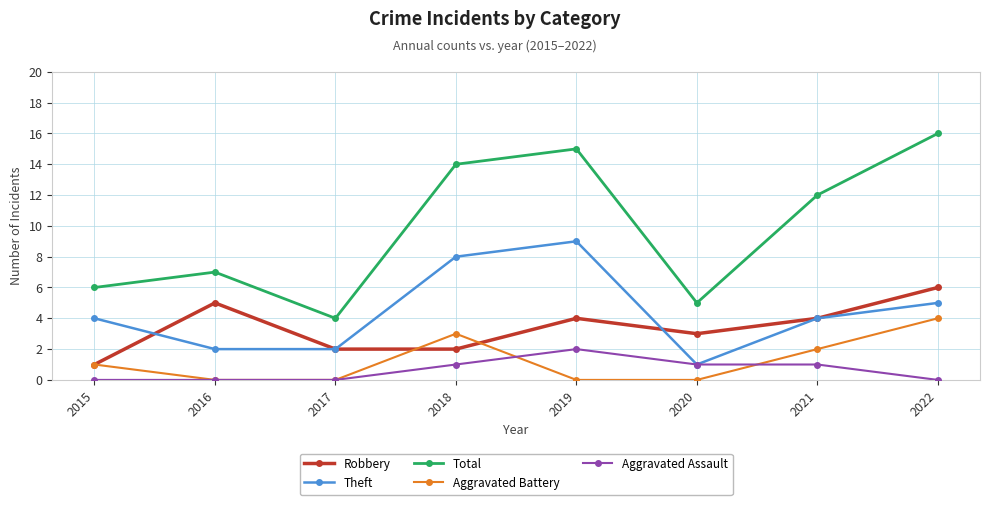

Which series has the largest range (max minus min)?

Total